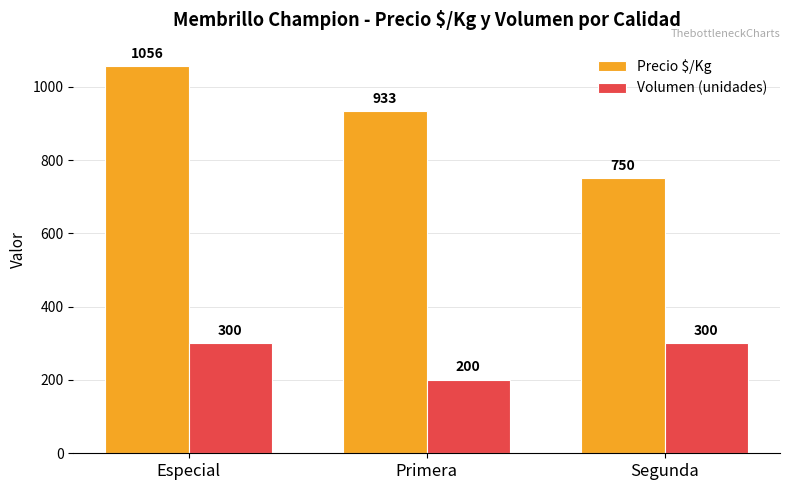

Count the number of data series in this chart.

2